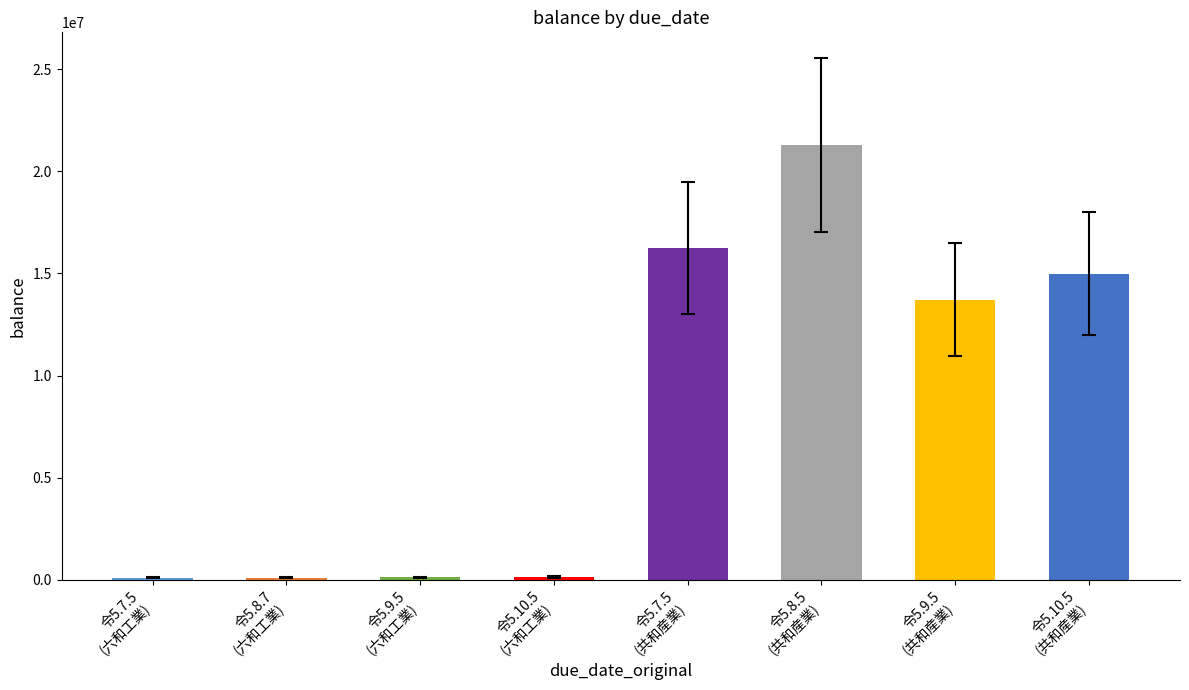

What is the smallest value displayed?

100000